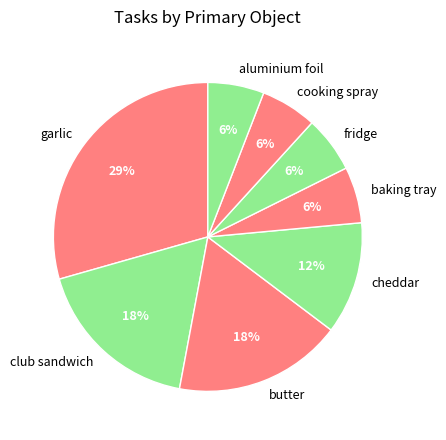

How many segments does this pie chart have?

8